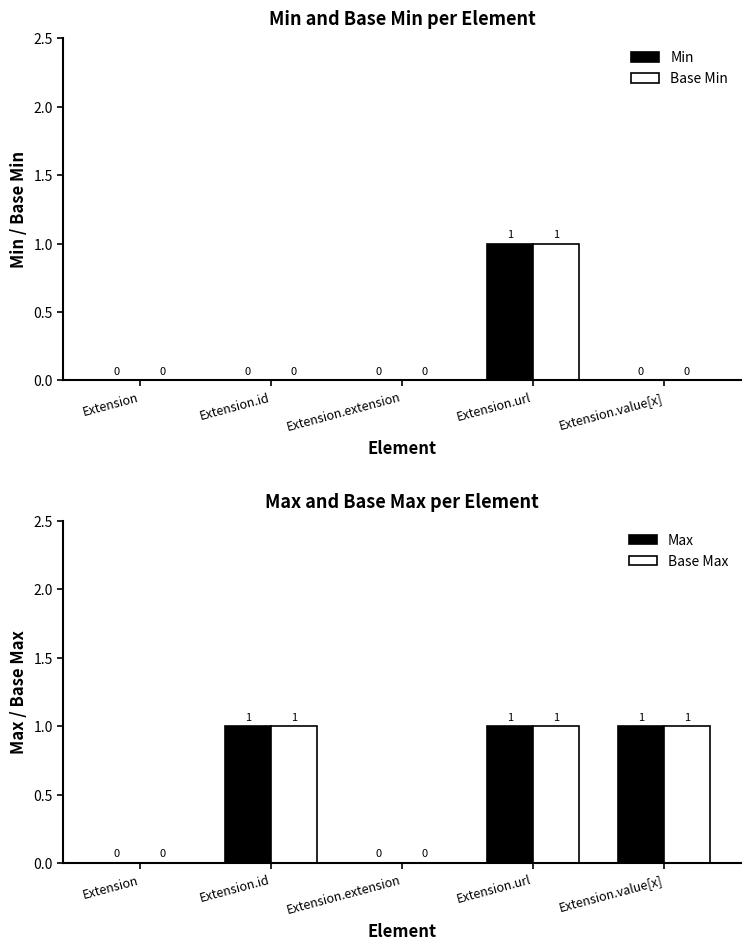

What is the sum of the Min values at Extension.url and Extension.value[x]?

1